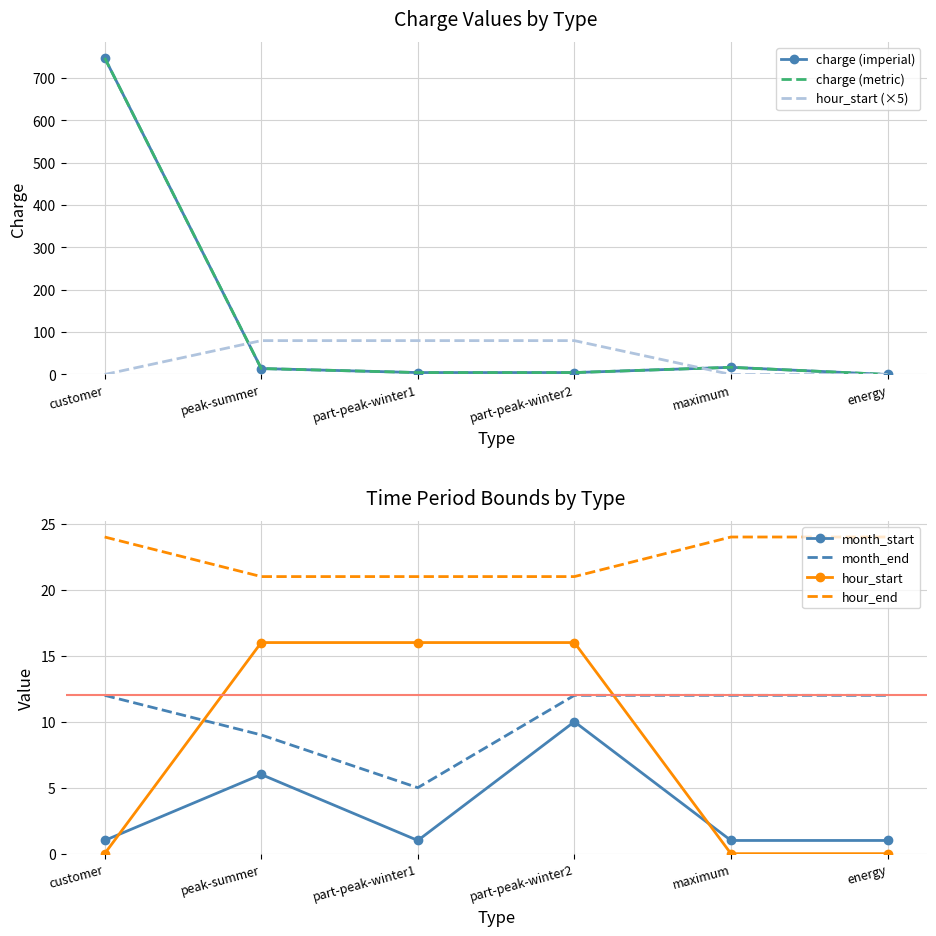

What is the total value across all series at maximum?

46.9